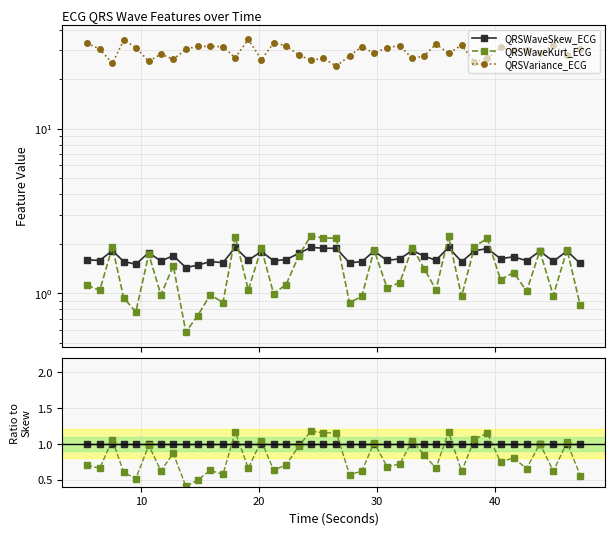

What are all the series names shown in the legend?

QRSWaveSkew_ECG, QRSWaveKurt_ECG, QRSVariance_ECG